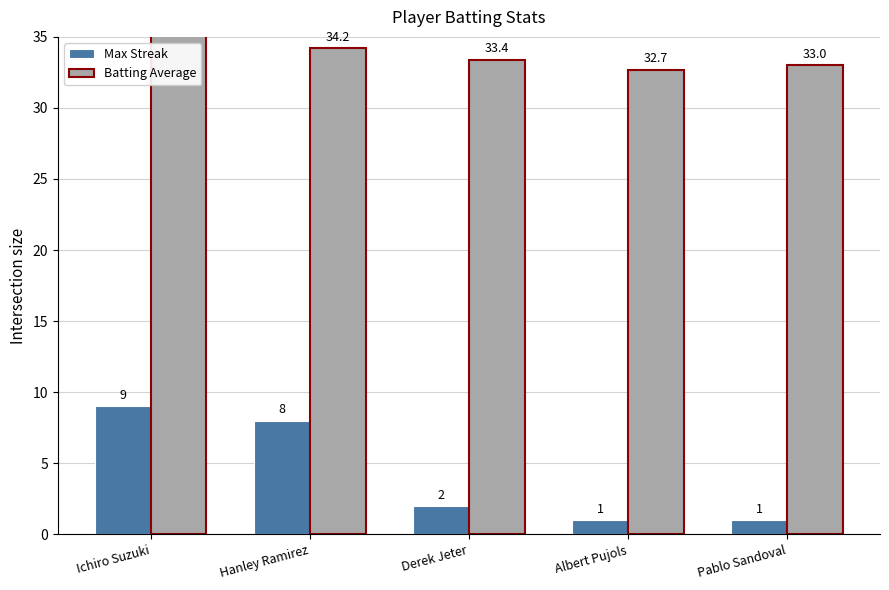

Reading right to left, extract all data points from this chart.

Max Streak: Pablo Sandoval=1.0	Albert Pujols=1.0	Derek Jeter=2.0	Hanley Ramirez=8.0	Ichiro Suzuki=9.0
Batting Average: Pablo Sandoval=33.0	Albert Pujols=32.7	Derek Jeter=33.4	Hanley Ramirez=34.2	Ichiro Suzuki=35.2